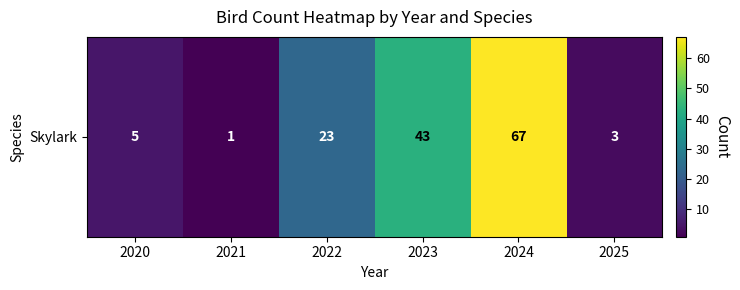

What is the sum of all values?

142